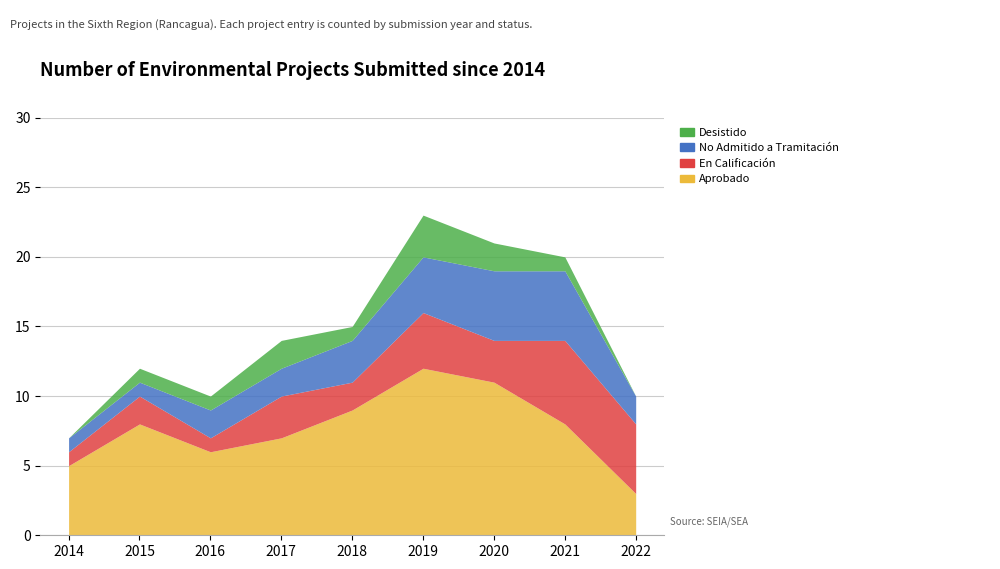

Which category has the highest value in the Desistido series?

2019